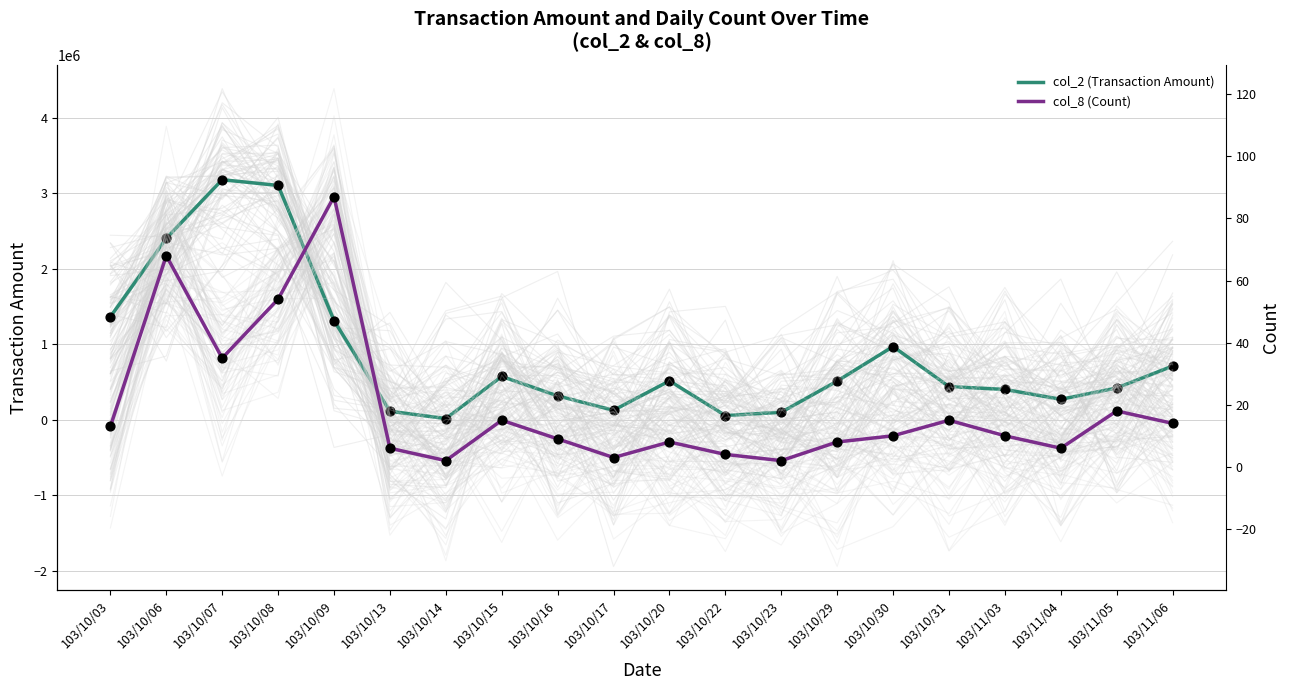

What is the total value across all series at 103/10/22?

58004